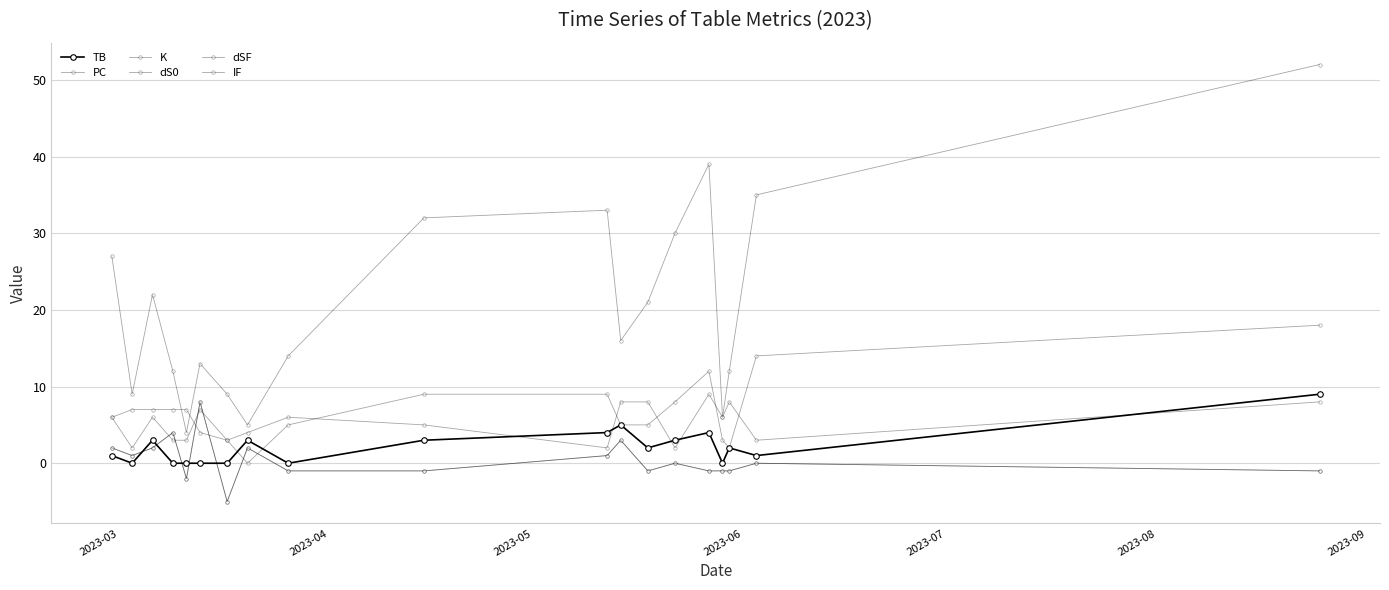

What is the maximum value shown in the chart?

52